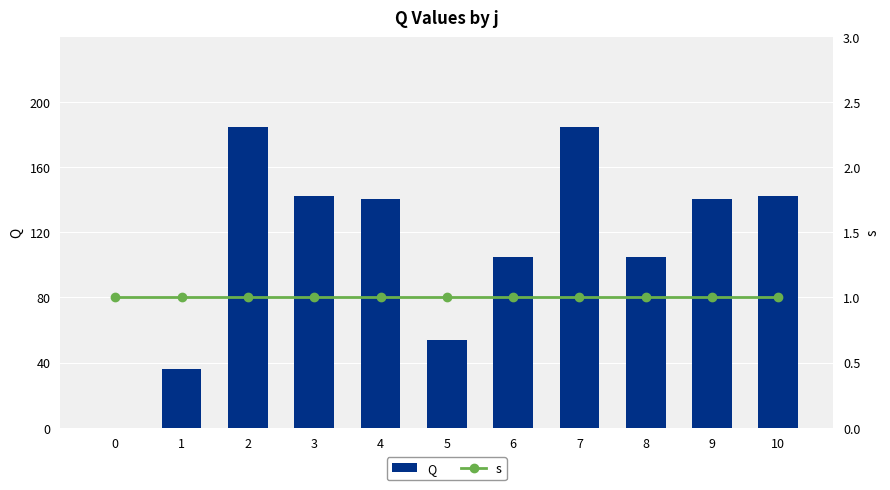

How many data points in Q are above 140?

6